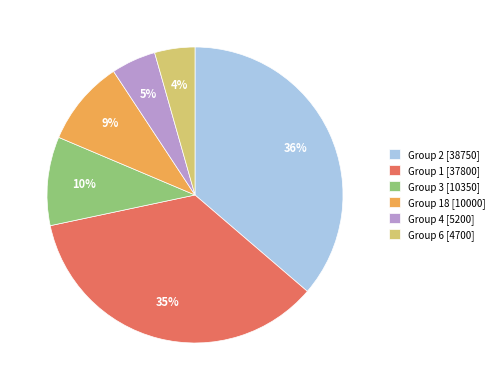

Count the number of slices in the pie.

6